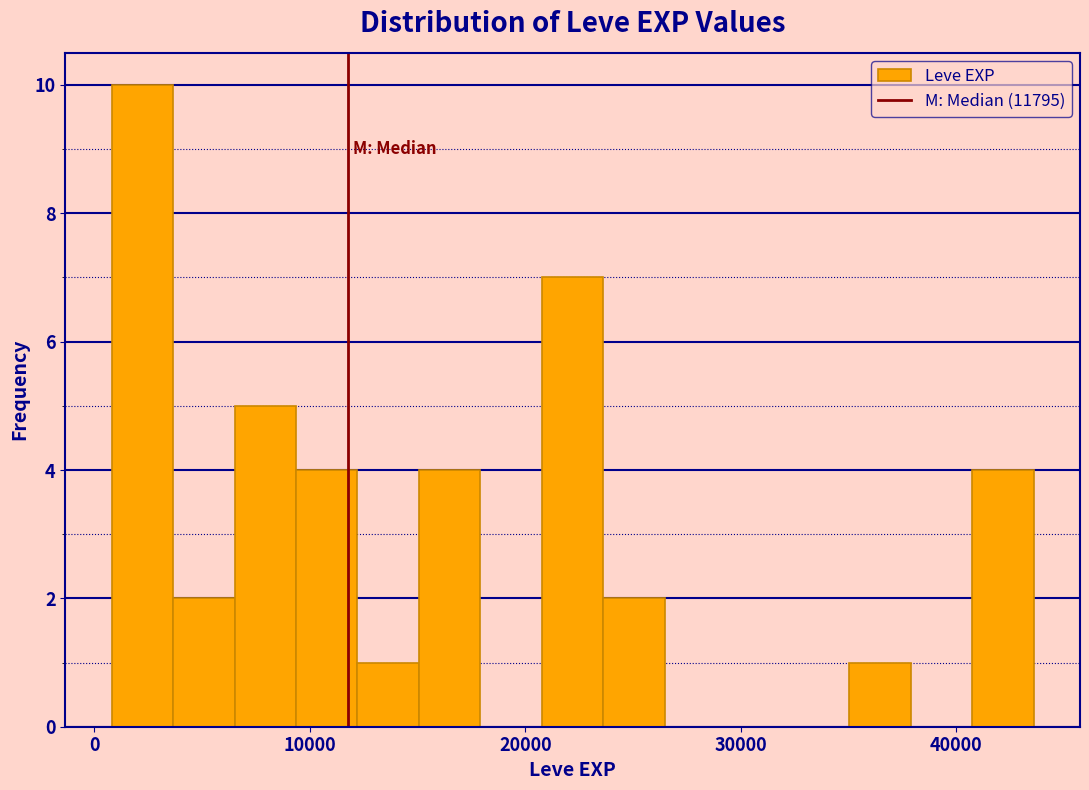

Read against the x-axis, roughly where is the centre of the tallest bar?

2000